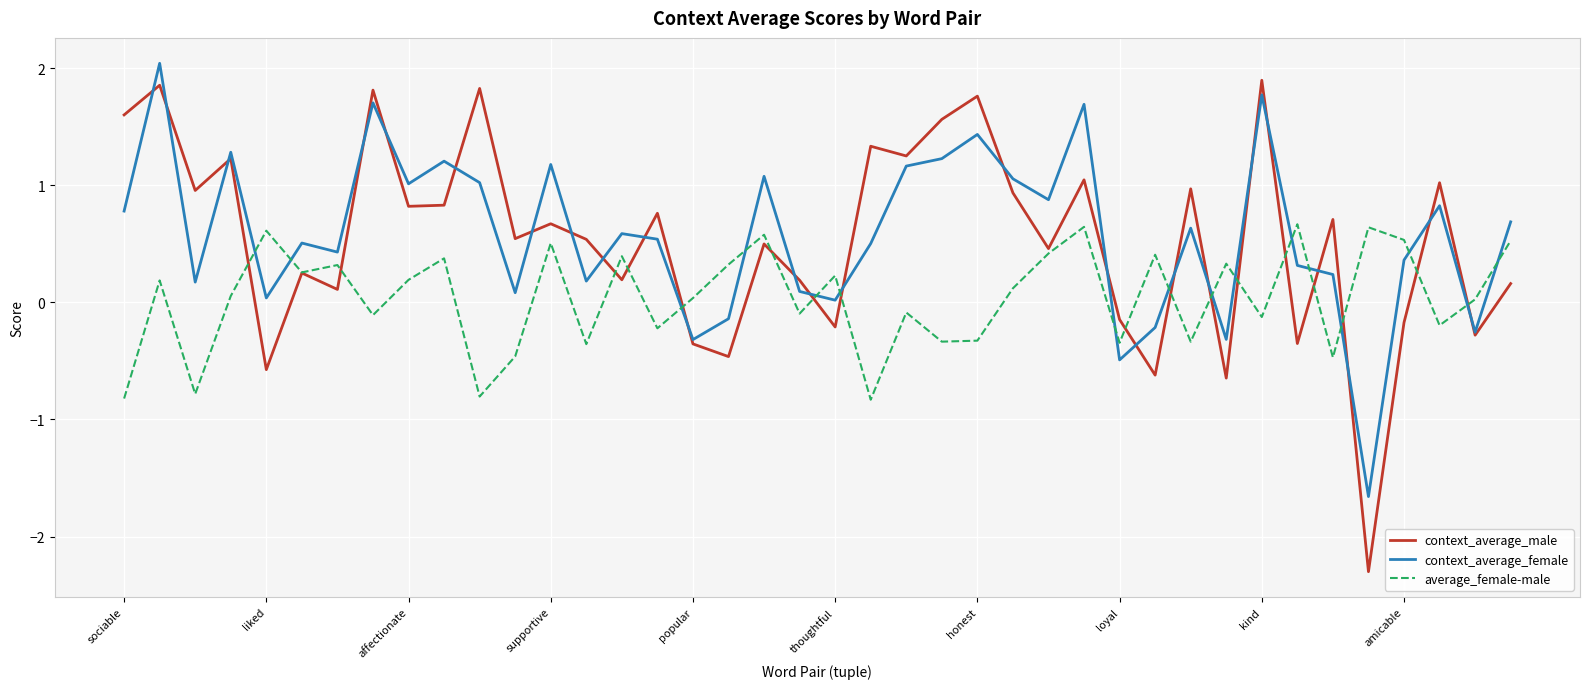

How many interior local peaks does the average_female-male series have?

14